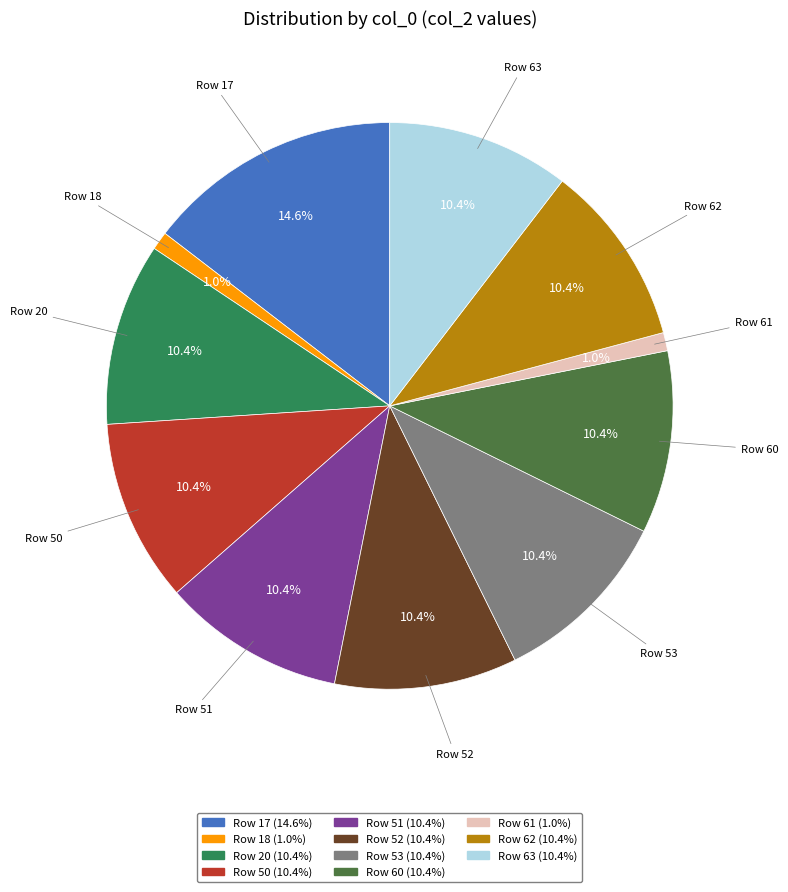

To the nearest percent, what is the difference between the Row 18 and Row 52 slice percentages?

9%